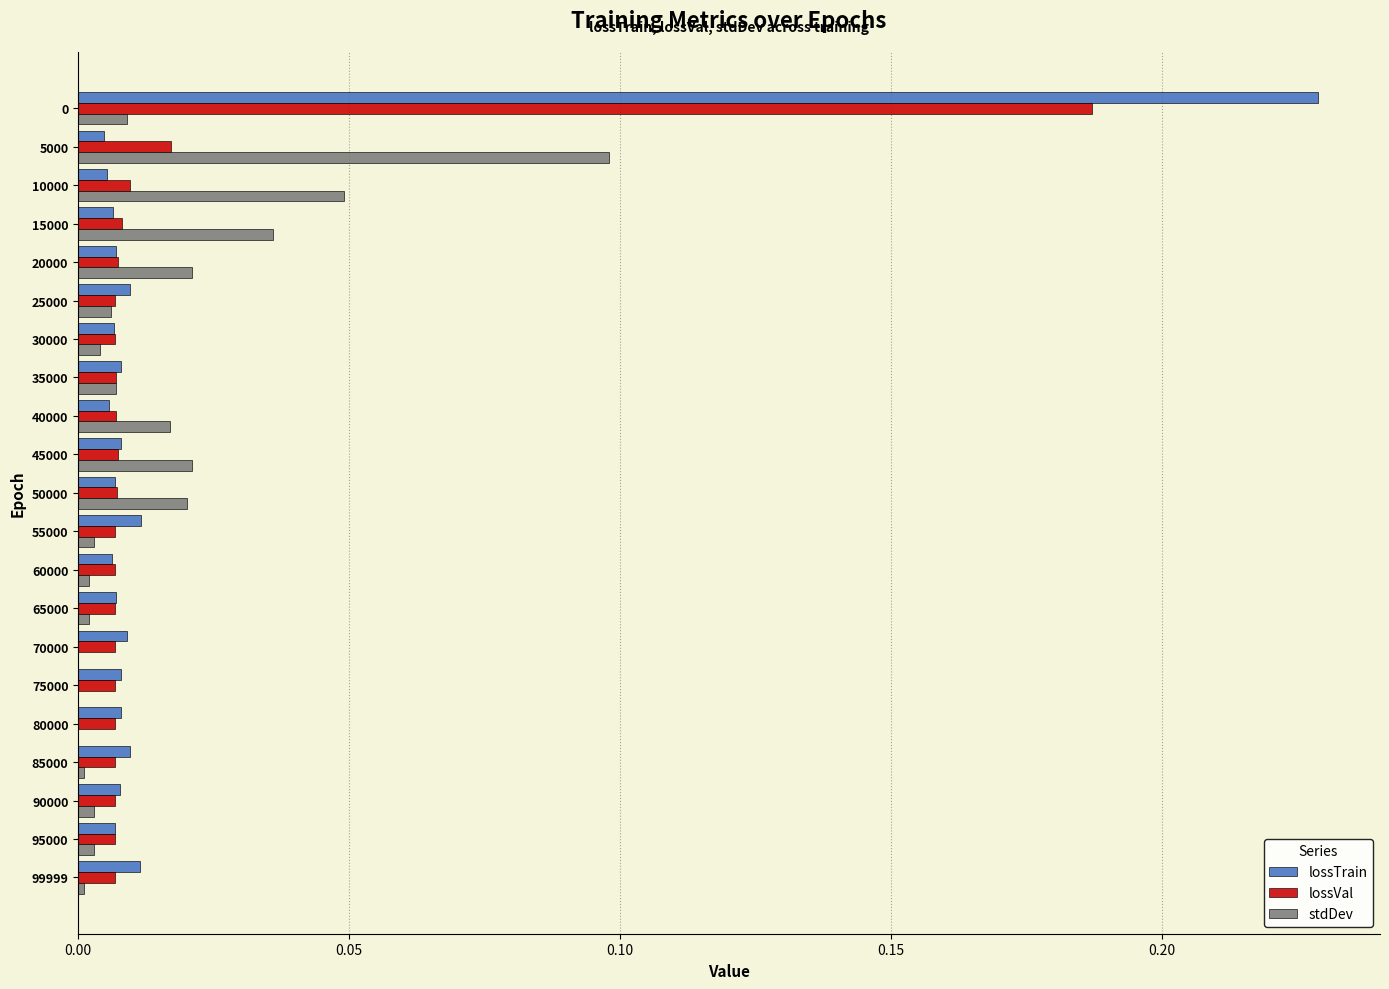

The lossTrain series shows 0.0 at 85000. True or false?

True